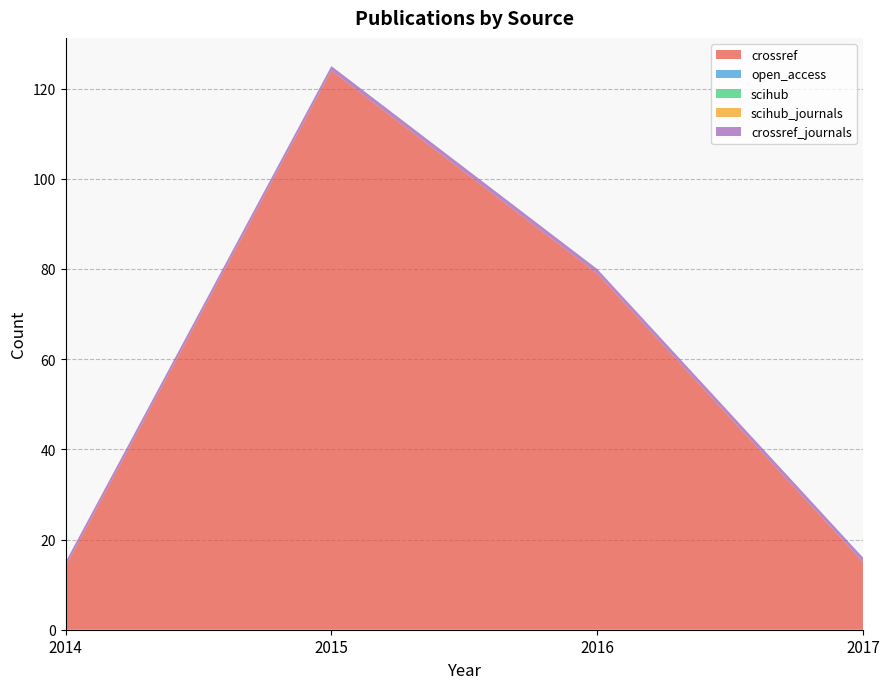

Reading right to left, what are all the values shown in this chart?

crossref: 2017=15	2016=79	2015=124	2014=14
open_access: 2017=0	2016=0	2015=0	2014=0
scihub: 2017=0	2016=0	2015=0	2014=0
scihub_journals: 2017=0	2016=0	2015=0	2014=0
crossref_journals: 2017=1	2016=1	2015=1	2014=1